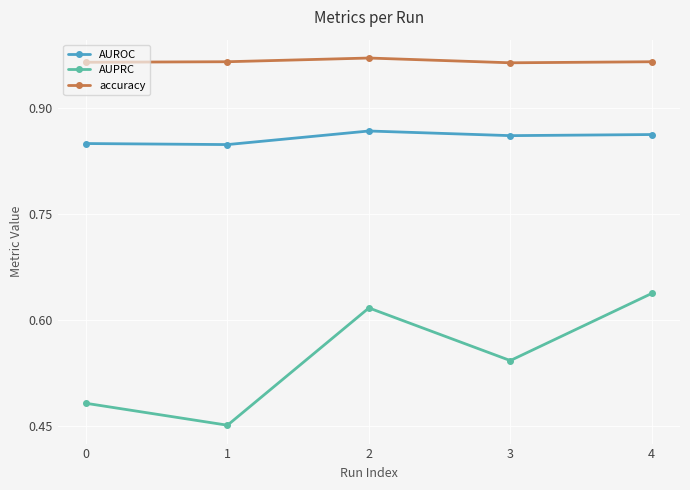

List the series in order of their peak value, lowest first.

AUPRC, AUROC, accuracy